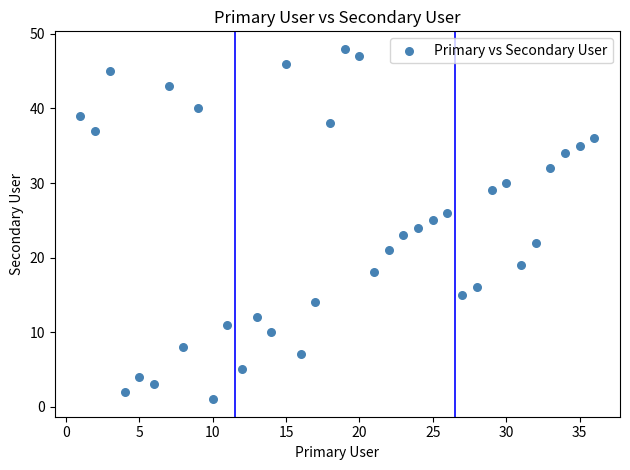

What is the range of Y values (max minus min)?

47